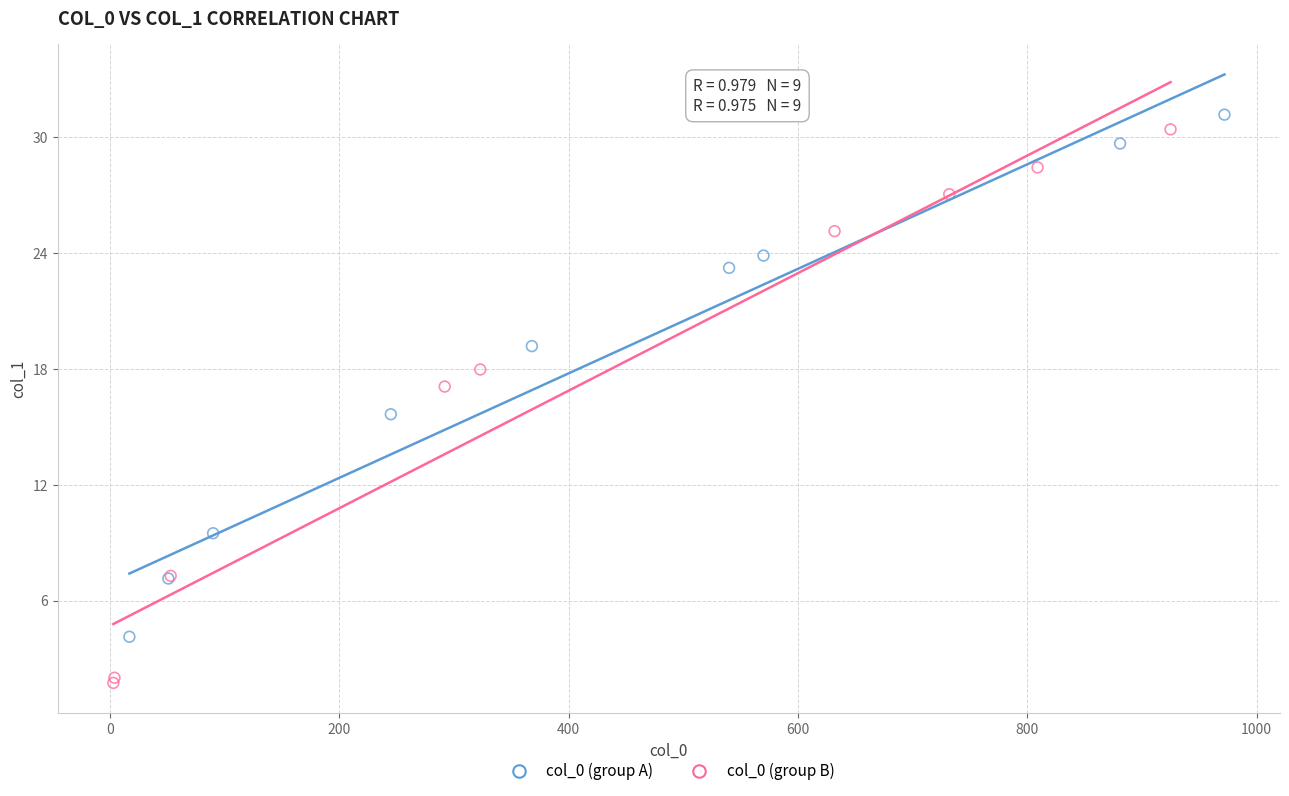

Which series reaches the minimum Y coordinate?

col_0 (group B)